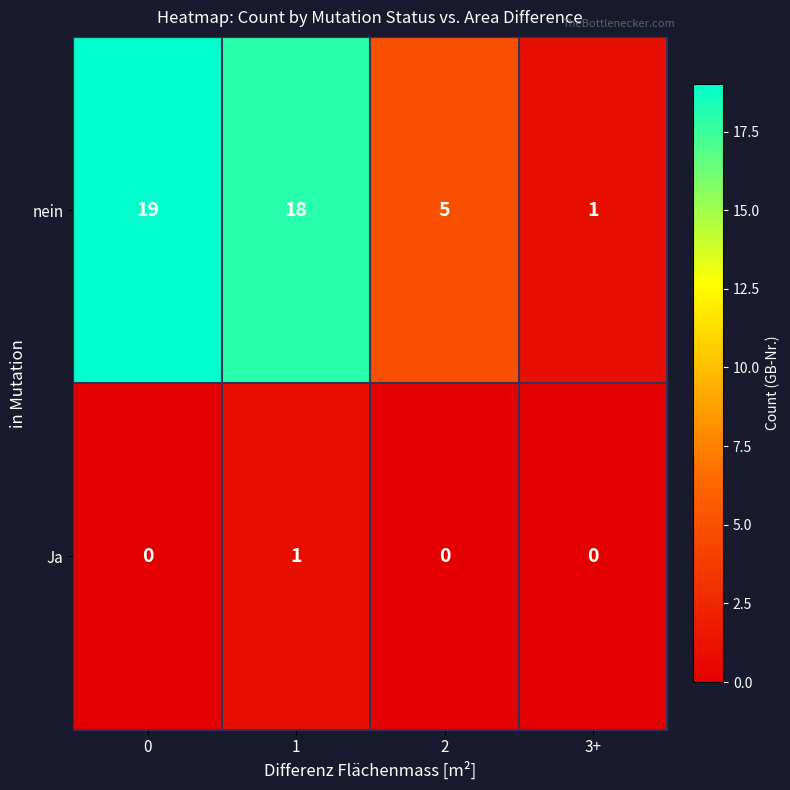

What is the spread (max minus min) of values at 0?

19